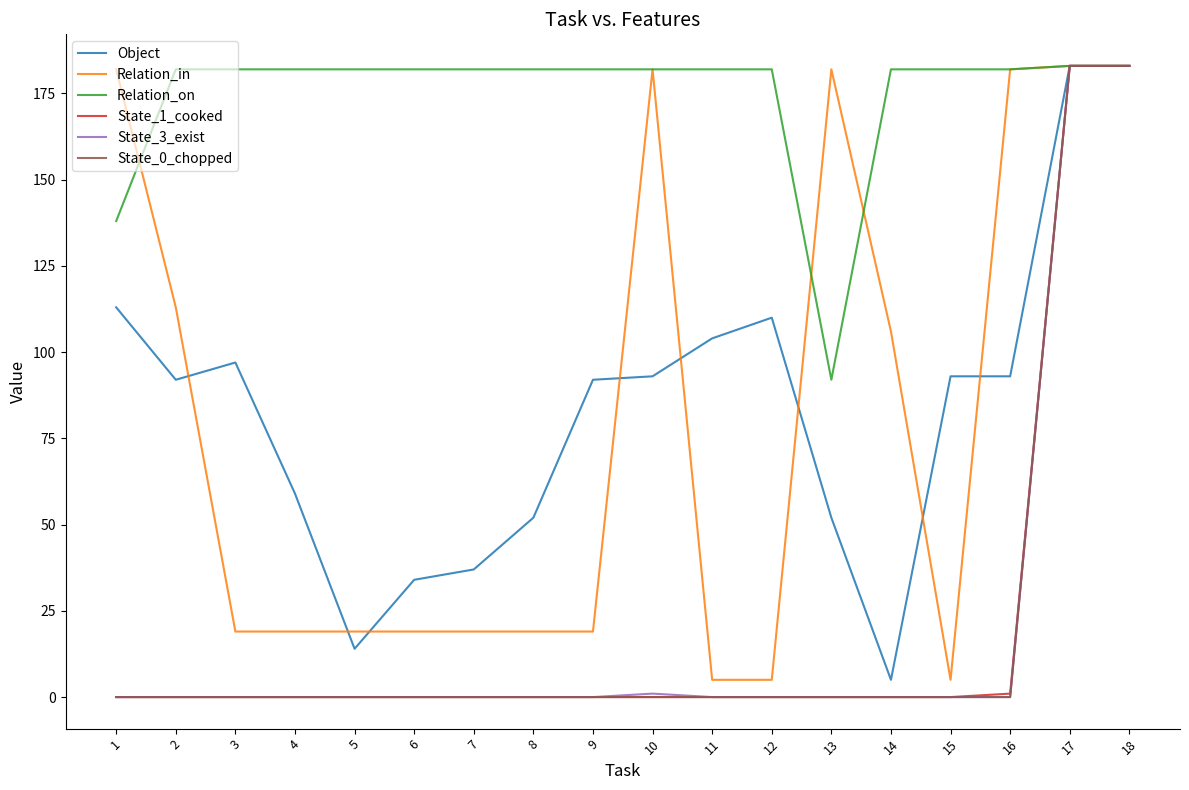

Is the value of State_0_chopped at 13 greater than the value of Relation_in at 10?

No